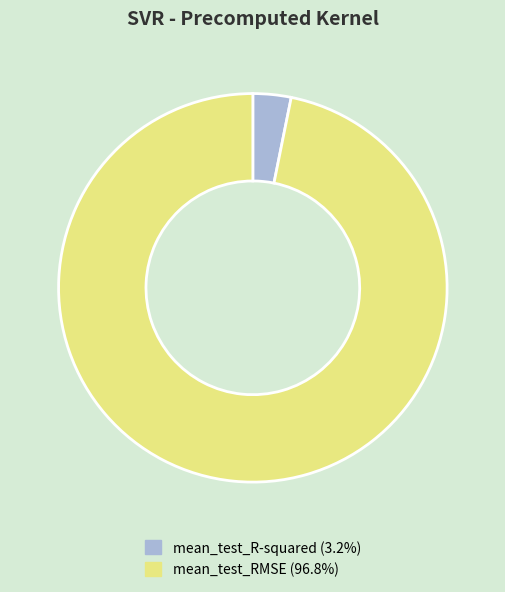

Is there a majority slice in this chart?

Yes